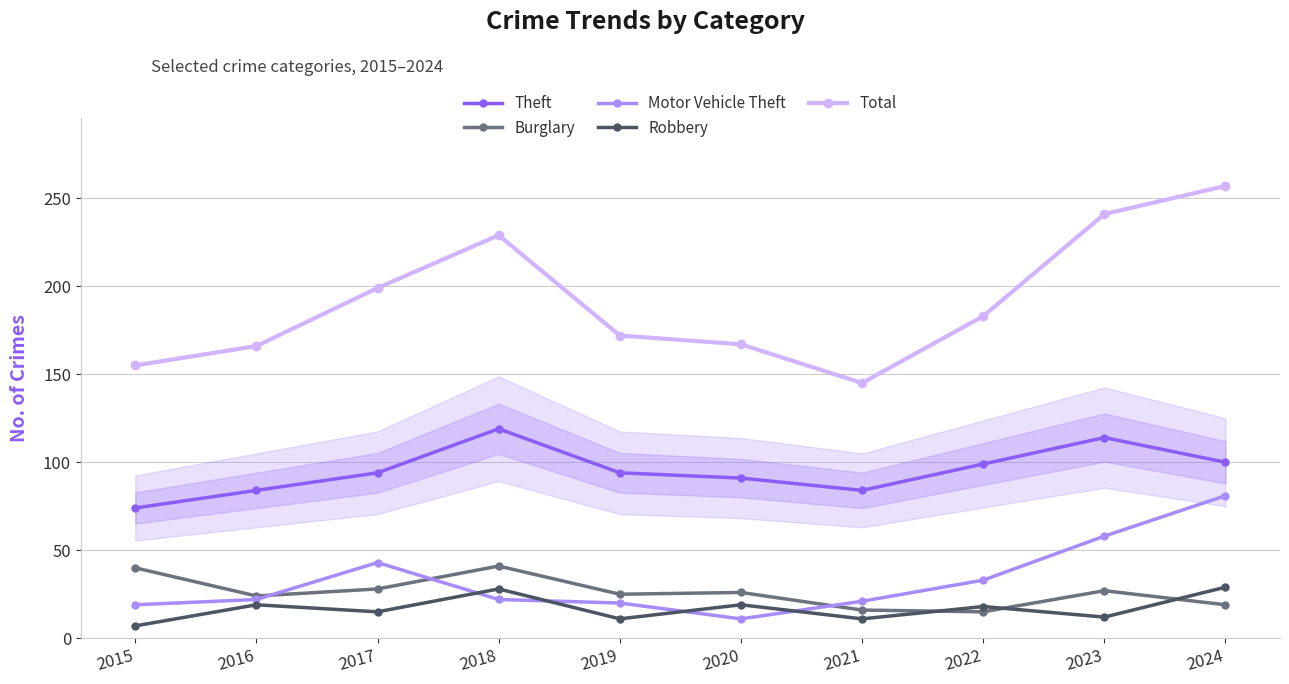

How many data points does each series have?

10